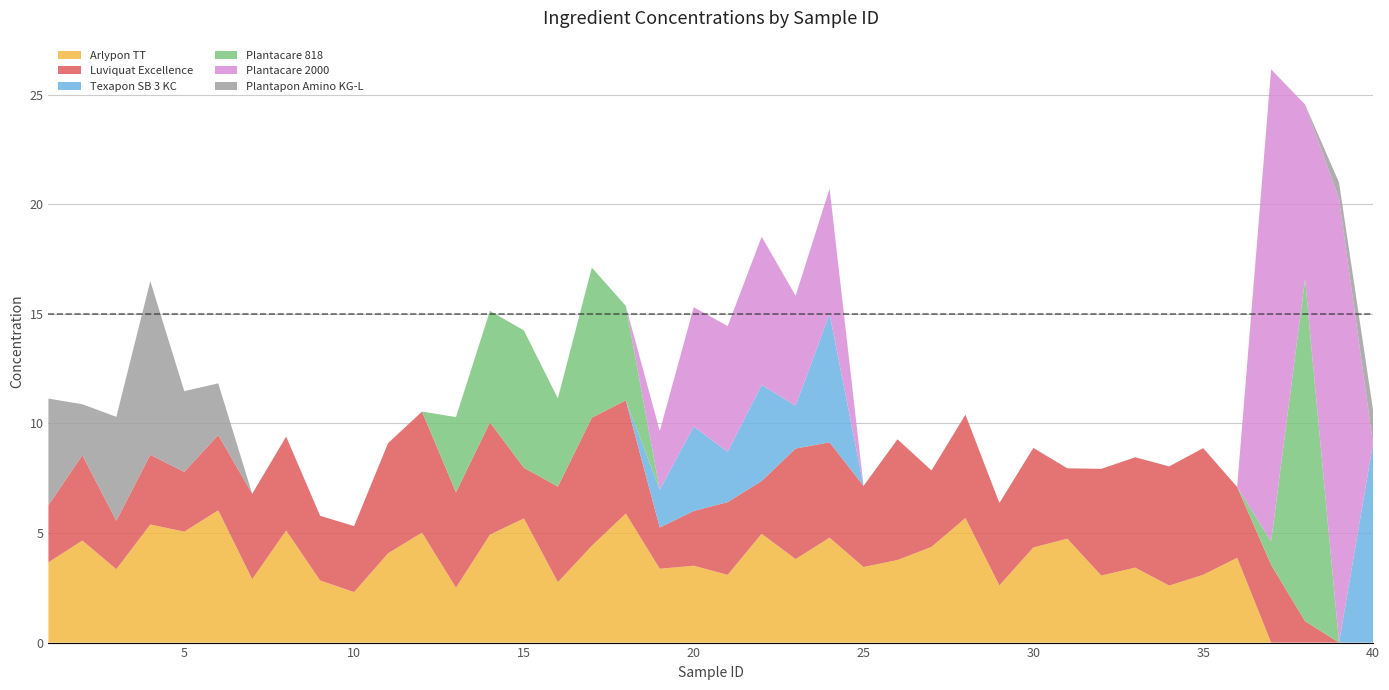

Reading right to left, transcribe all the data shown in this chart.

Arlypon TT: 0.0	0.0	0.0	0.0	3.9	3.1	2.6	3.4	3.1	4.7	4.3	2.6	5.7	4.4	3.8	3.4	4.8	3.8	5.0	3.1	3.5	3.4	5.9	4.4	2.8	5.7	4.9	2.5	5.0	4.1	2.3	2.8	5.1	2.9	6.0	5.1	5.4	3.3	4.7	3.7
Luviquat Excellence: 0.0	0.0	1.0	3.6	3.2	5.8	5.4	5.0	4.9	3.2	4.5	3.8	4.7	3.5	5.5	3.7	4.4	5.0	2.4	3.3	2.5	1.9	5.2	5.8	4.4	2.3	5.1	4.4	5.5	5.0	3.0	3.0	4.3	3.9	3.4	2.7	3.2	2.2	3.9	2.6
Texapon SB 3 KC: 9.1	0.0	0.0	0.0	0.0	0.0	0.0	0.0	0.0	0.0	0.0	0.0	0.0	0.0	0.0	0.0	5.9	2.0	4.4	2.3	3.9	1.7	0.0	0.0	0.0	0.0	0.0	0.0	0.0	0.0	0.0	0.0	0.0	0.0	0.0	0.0	0.0	0.0	0.0	0.0
Plantacare 818: 0.0	0.0	15.6	1.1	0.0	0.0	0.0	0.0	0.0	0.0	0.0	0.0	0.0	0.0	0.0	0.0	0.0	0.0	0.0	0.0	0.0	0.0	4.3	6.8	4.0	6.3	5.1	3.4	0.0	0.0	0.0	0.0	0.0	0.0	0.0	0.0	0.0	0.0	0.0	0.0
Plantacare 2000: 0.0	20.2	8.0	21.5	0.0	0.0	0.0	0.0	0.0	0.0	0.0	0.0	0.0	0.0	0.0	0.0	5.7	5.0	6.8	5.7	5.4	2.7	0.0	0.0	0.0	0.0	0.0	0.0	0.0	0.0	0.0	0.0	0.0	0.0	0.0	0.0	0.0	0.0	0.0	0.0
Plantapon Amino KG-L: 1.5	0.7	0.0	0.0	0.0	0.0	0.0	0.0	0.0	0.0	0.0	0.0	0.0	0.0	0.0	0.0	0.0	0.0	0.0	0.0	0.0	0.0	0.0	0.0	0.0	0.0	0.0	0.0	0.0	0.0	0.0	0.0	0.0	0.0	2.4	3.7	7.9	4.7	2.3	4.9